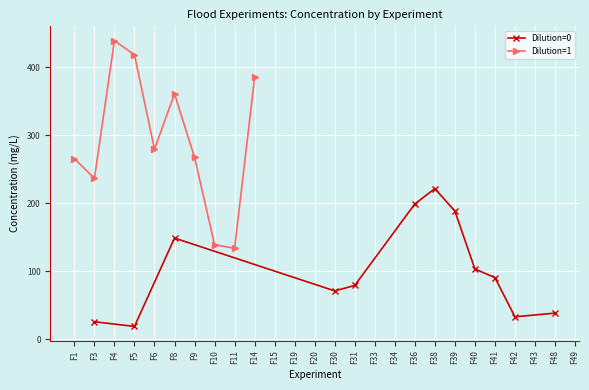

Count the number of data series in this chart.

2